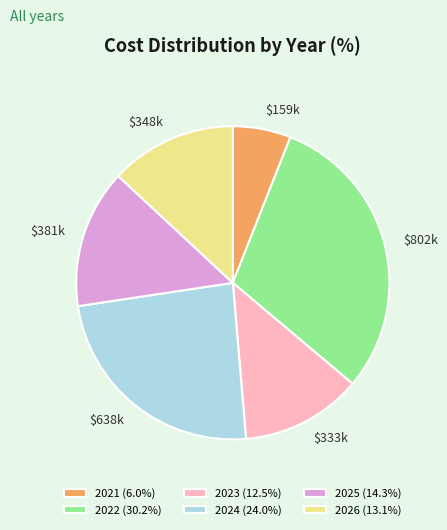

True or false: 2023 accounts for 1% of the total.

False